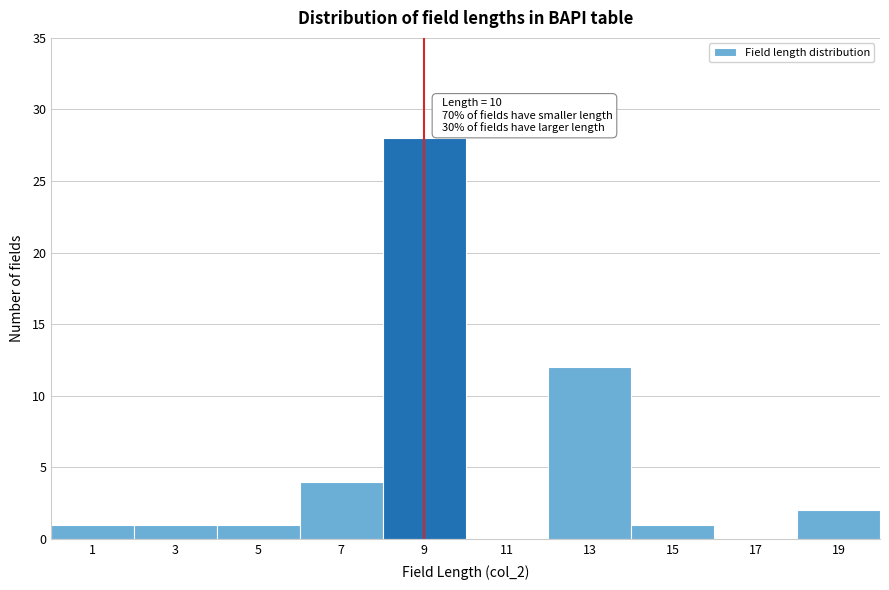

Reading left to right, what are all the values shown in this chart?

1=1	3=1	5=1	7=4	9=28	11=0	13=12	15=1	17=0	19=2